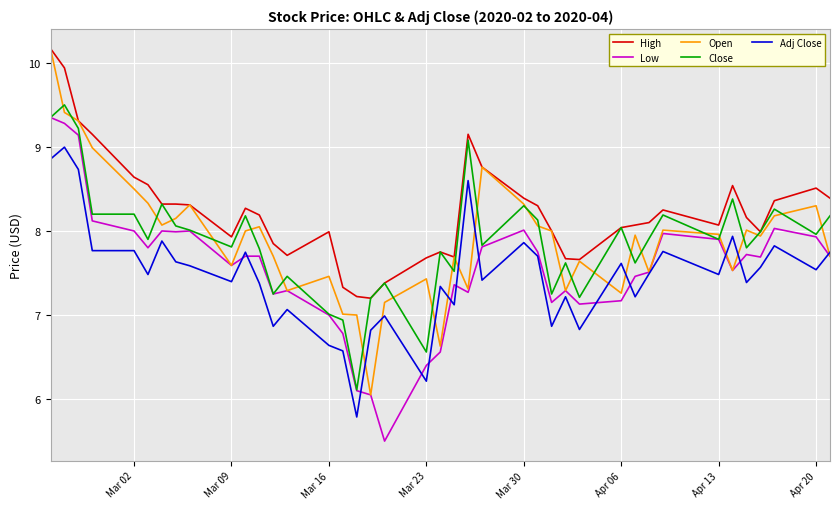

What is the maximum value shown in the chart?

10.2